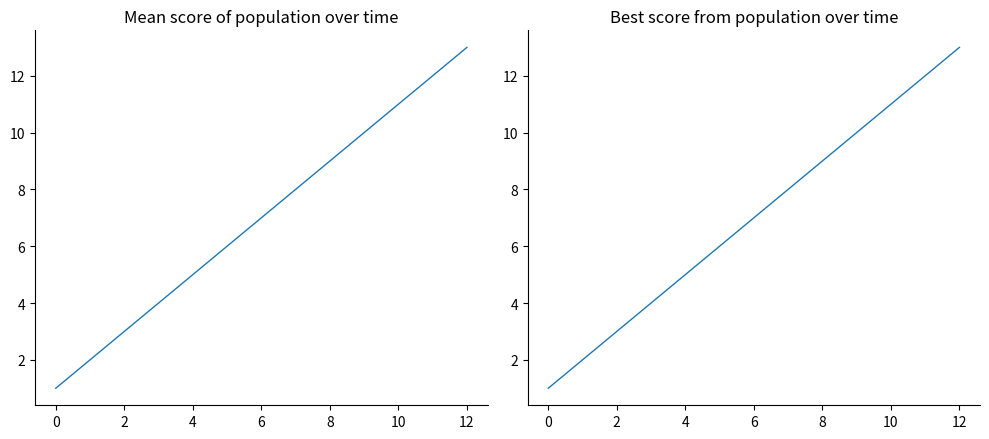

Does the chart have visible grid lines?

No